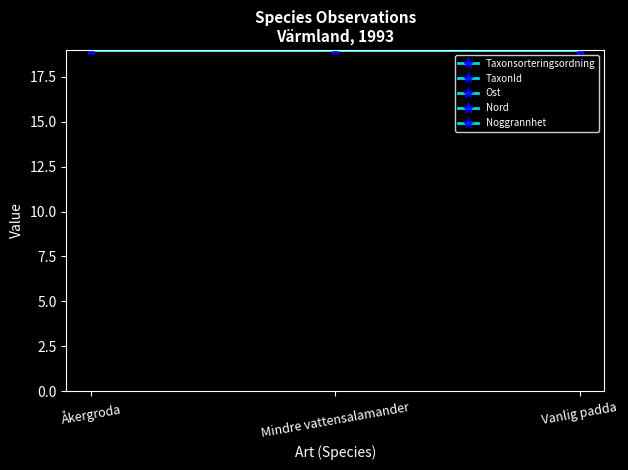

At which category does the chart reach its minimum across all series?

Vanlig padda